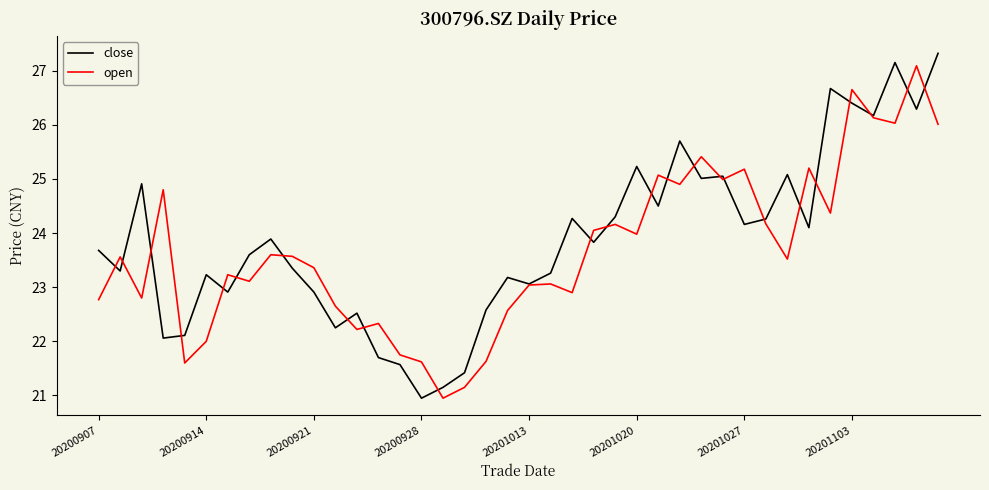

What is the difference between the maximum and minimum values in the close series?

6.4